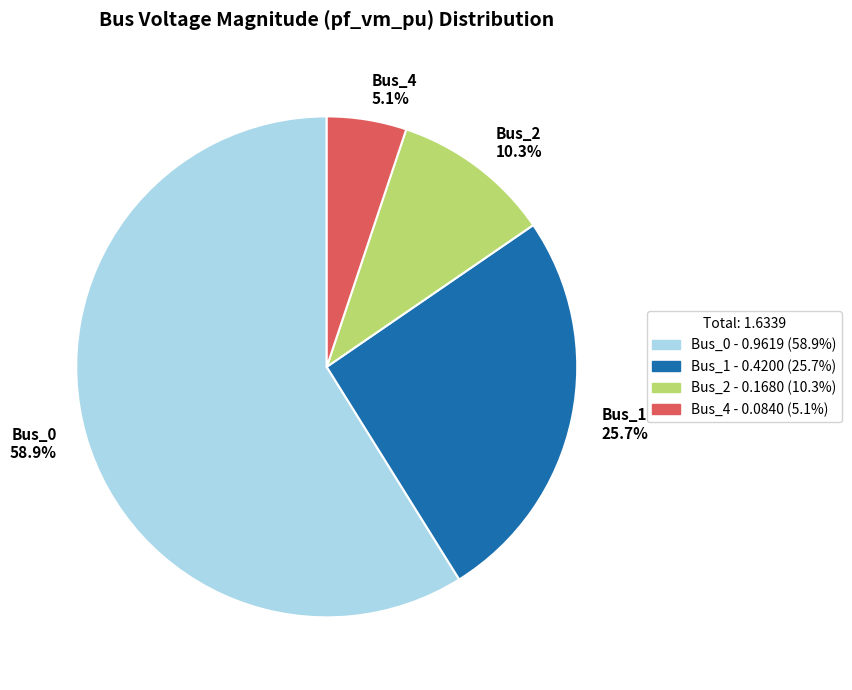

Is there a majority slice in this chart?

Yes